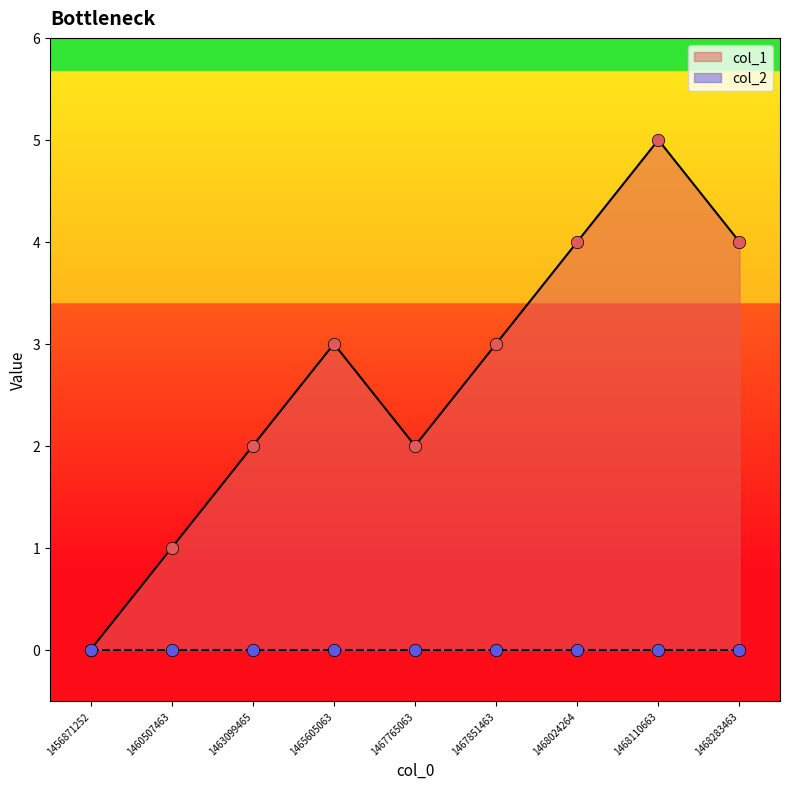

What is the change in value from 1456871252 to 1468024264?

+4